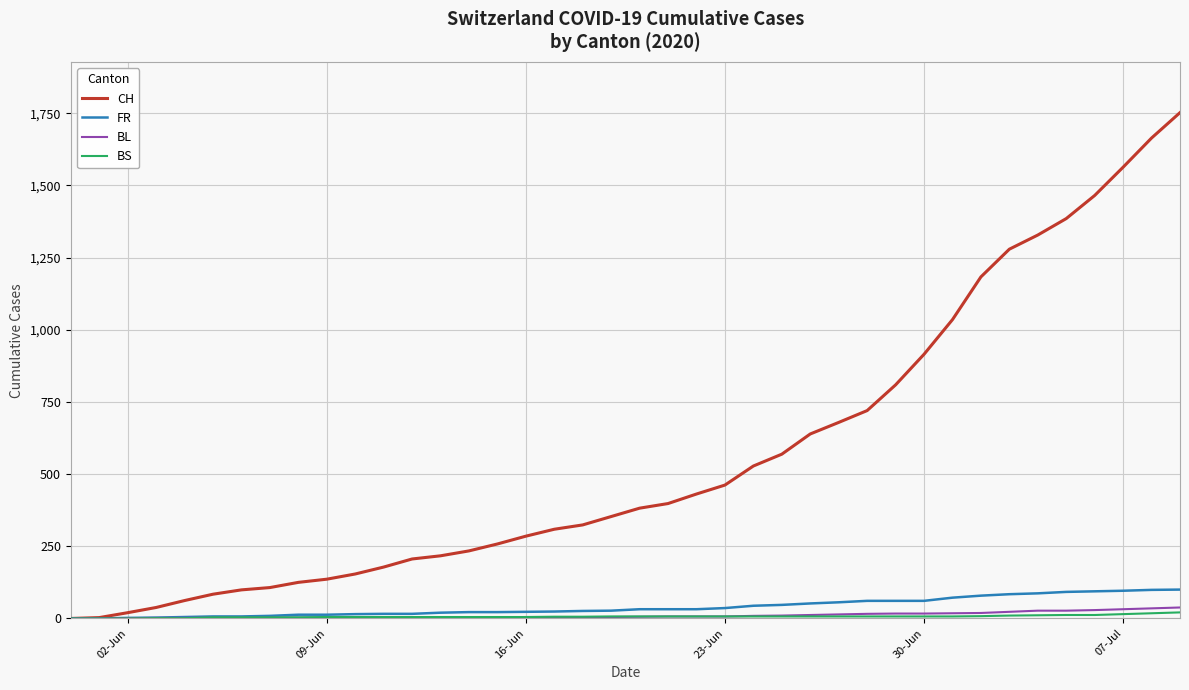

Which series has the largest total across all categories?

CH